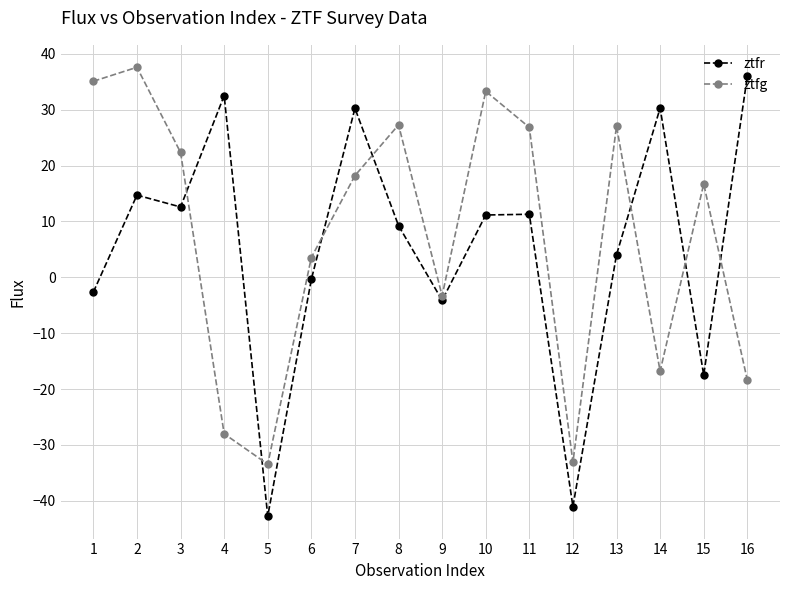

List the series in order of their peak value, lowest first.

ztfr, ztfg